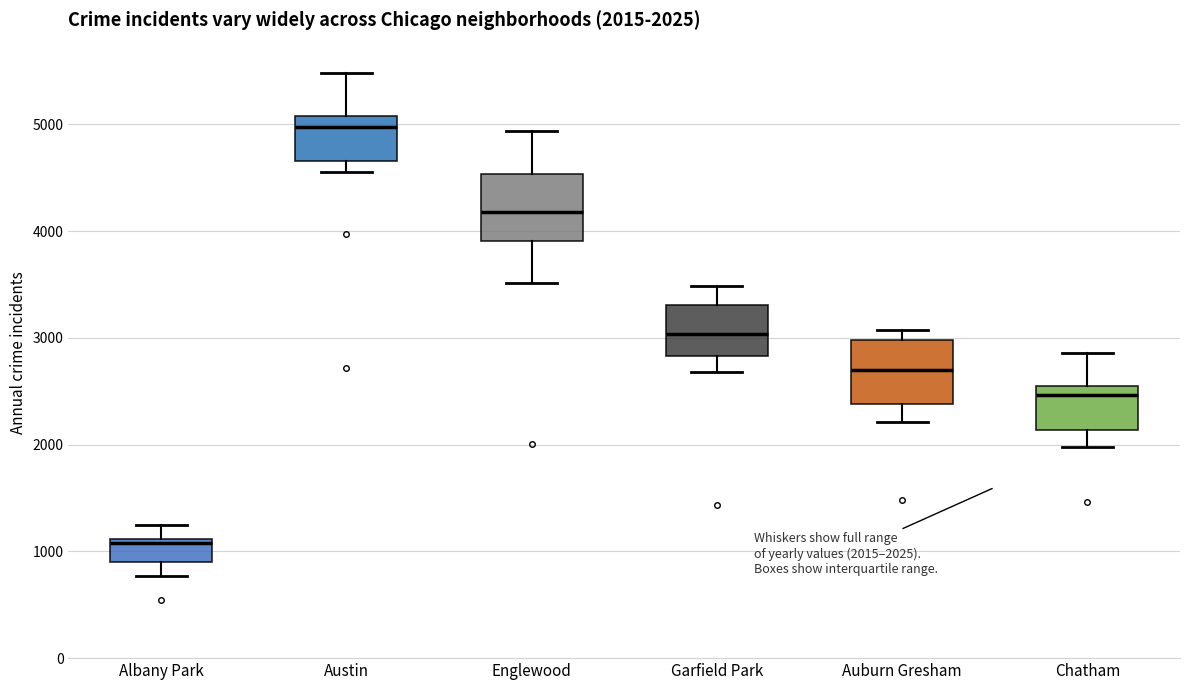

Which box's median line is the highest?

Austin